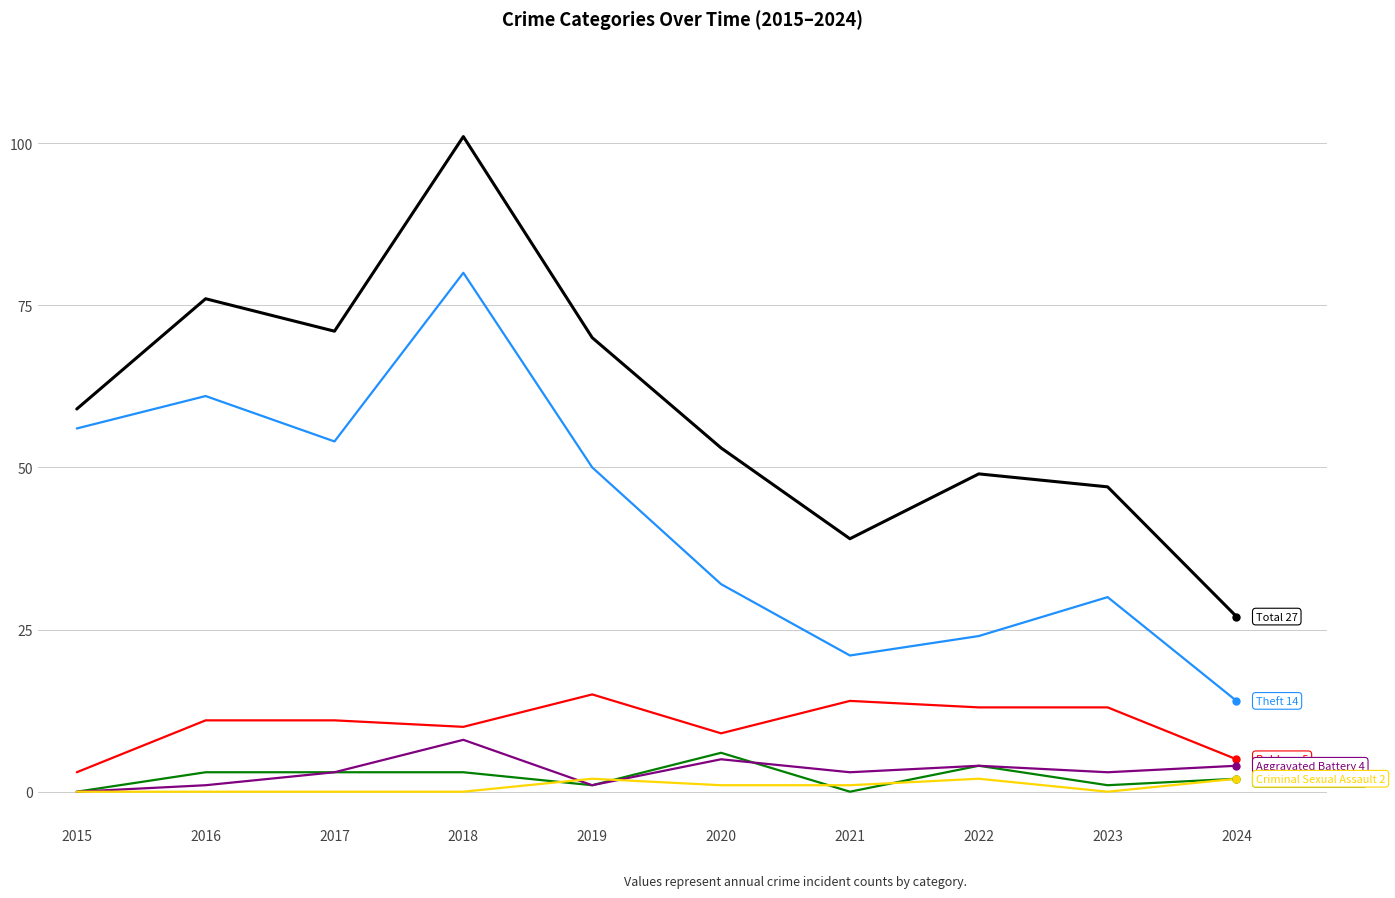

What is the difference between the highest and lowest values at 2018?

101